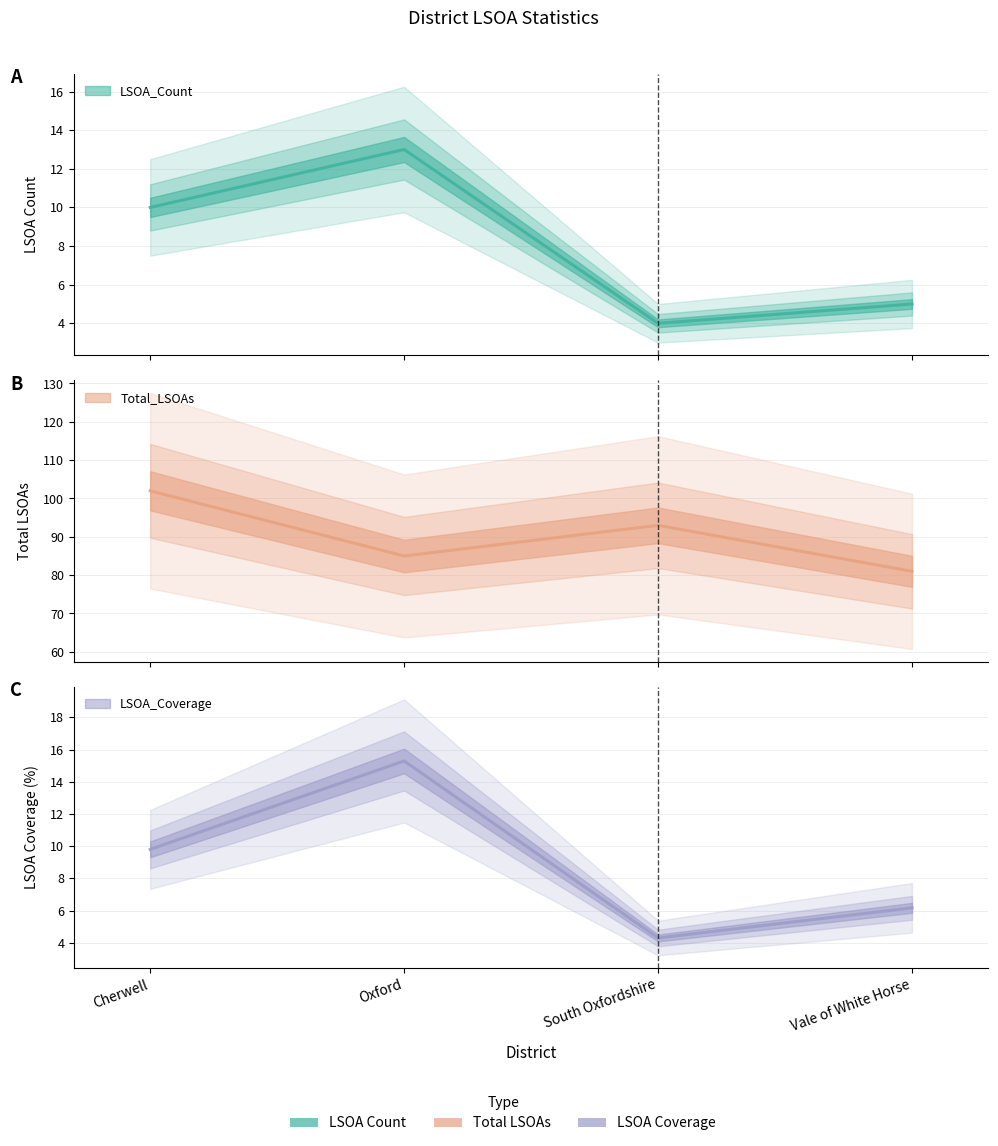

Between Oxford and Vale of White Horse, which series saw the biggest shift?

LSOA_Coverage